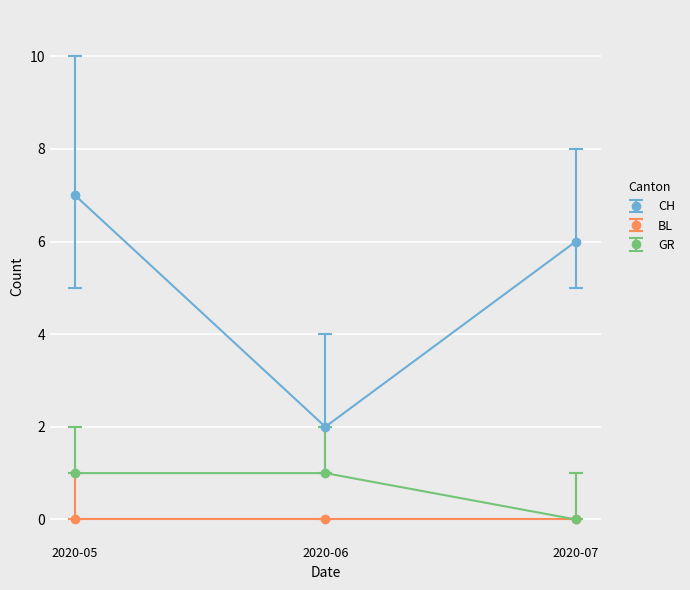

The CH series shows 4 at 2020-05. True or false?

False